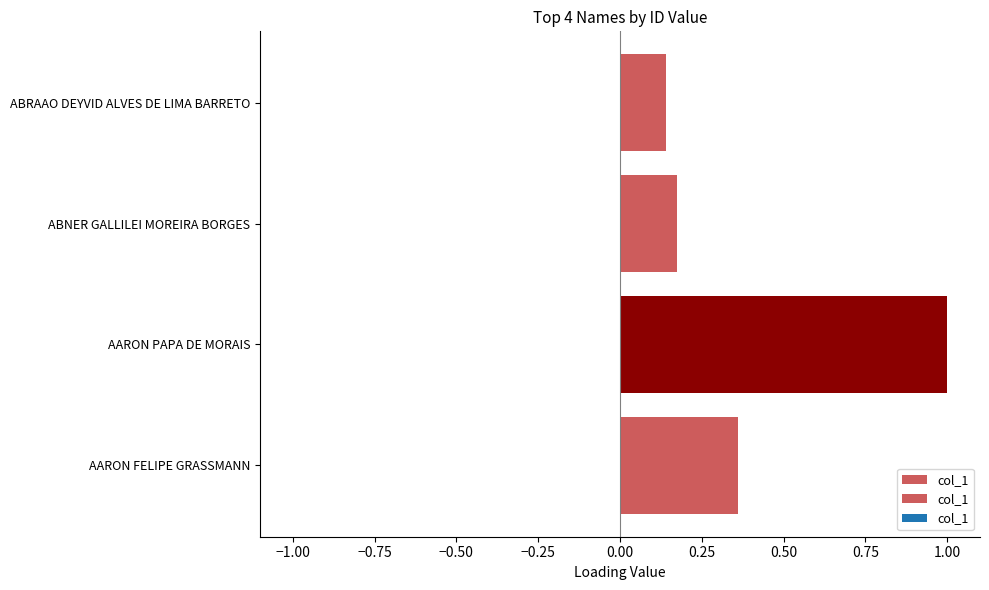

How many data points does each series have?

4